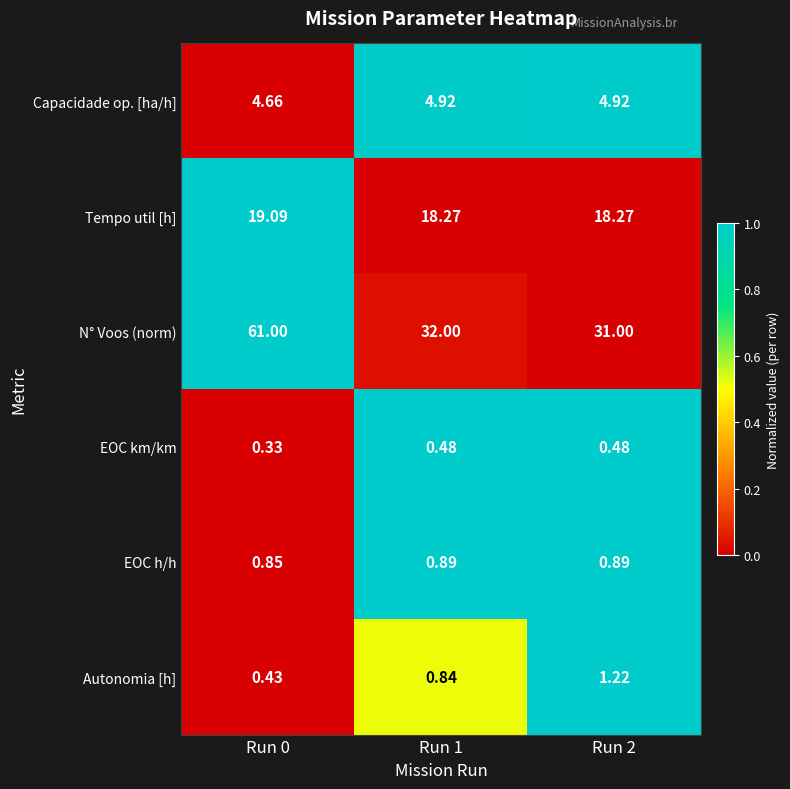

Which series has the largest range (max minus min)?

N° Voos (norm)